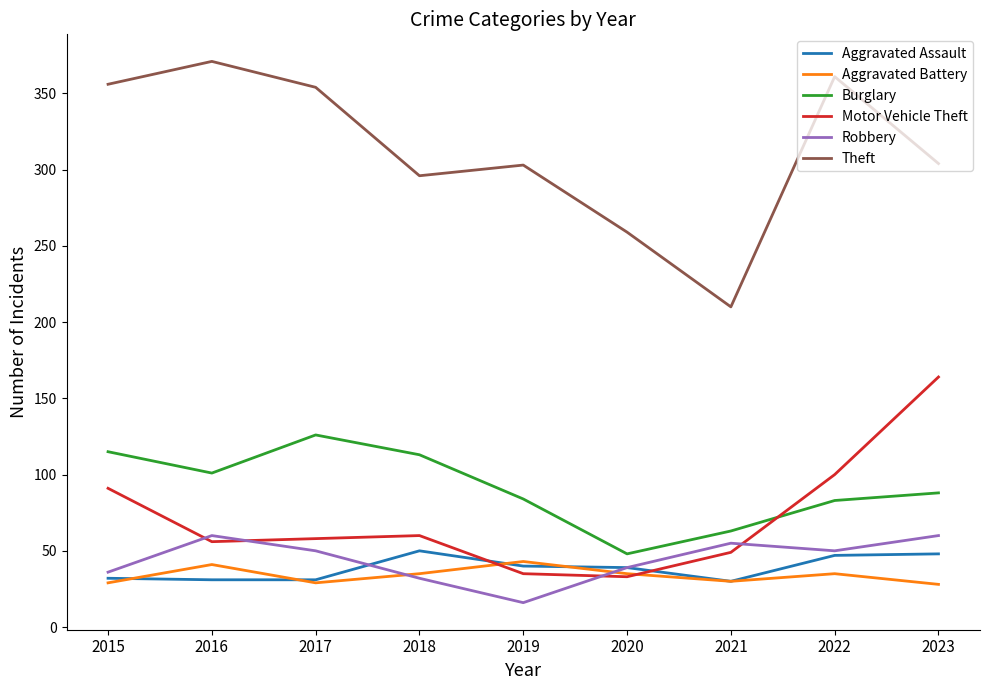

Which series has the largest range (max minus min)?

Theft